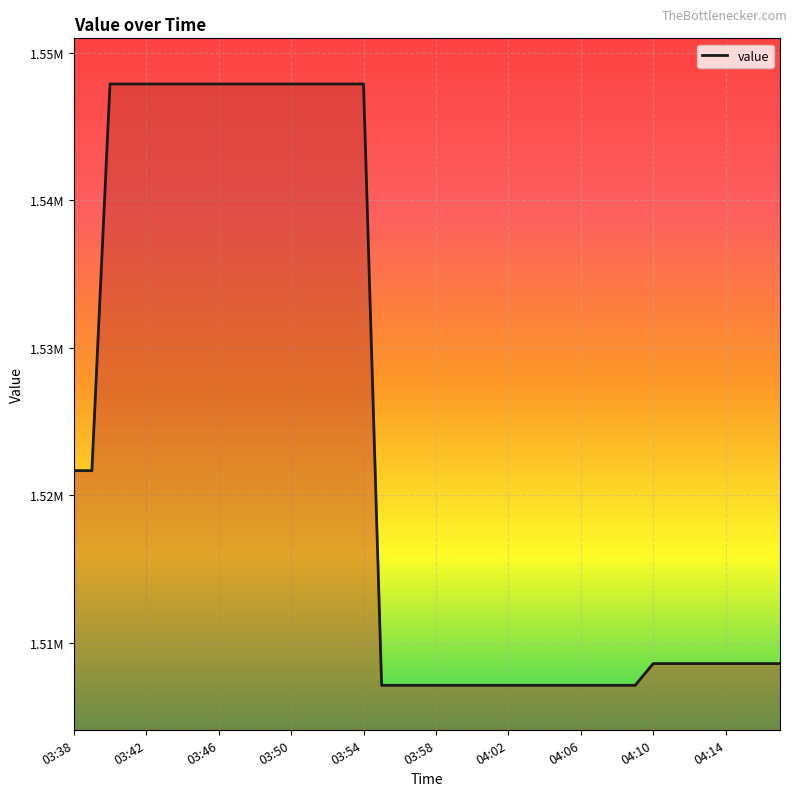

Does the chart display data point markers on the line(s)?

No